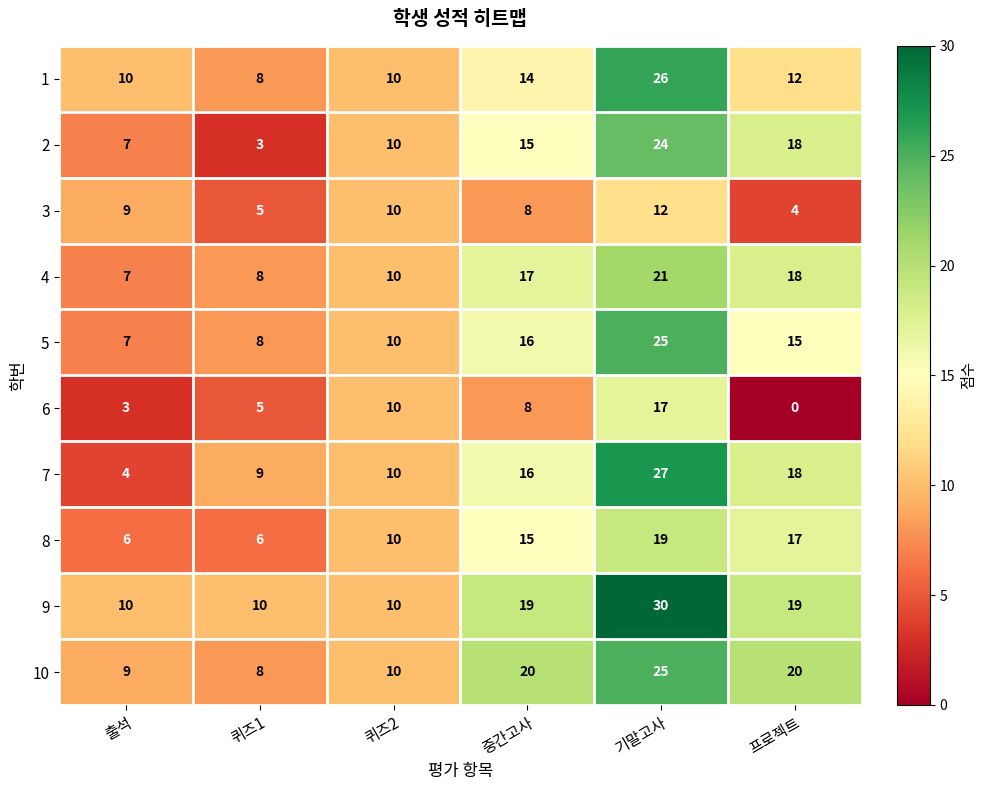

List the labels in order of 7 value, largest first.

기말고사, 프로젝트, 중간고사, 퀴즈2, 퀴즈1, 출석